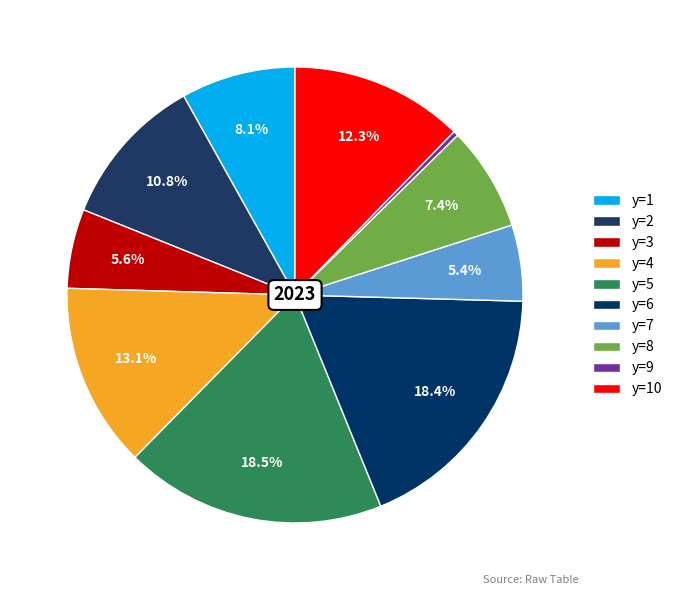

To the nearest percent, what is the combined percentage of y=4 and y=6?

32%